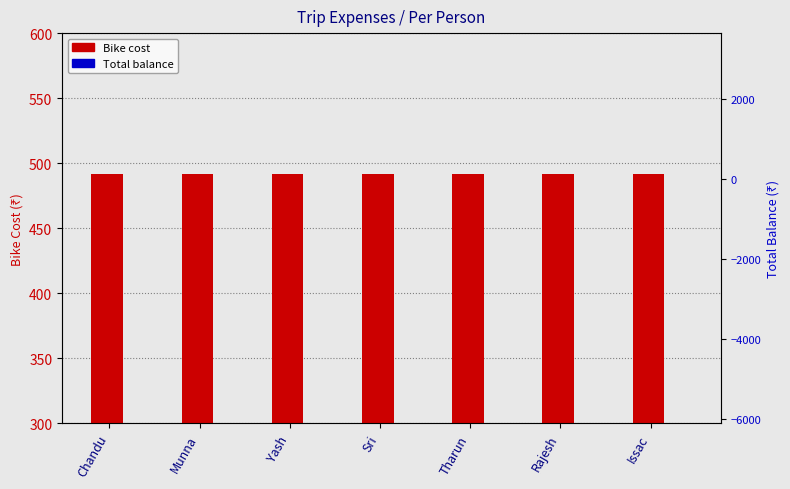

List the labels in order of Total (scaled /100) value, smallest first.

Issac, Munna, Chandu, Sri, Tharun, Rajesh, Yash